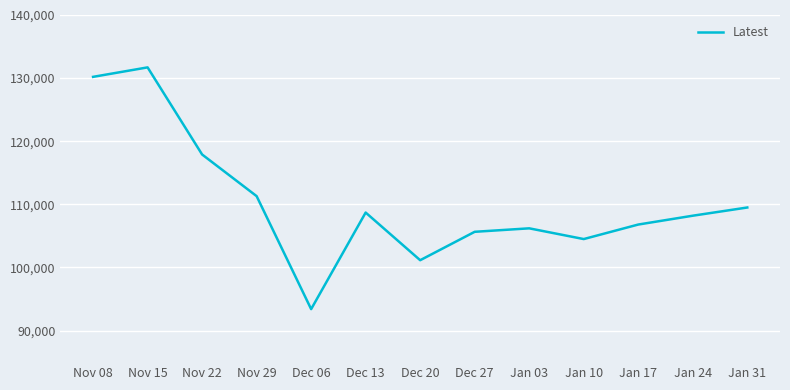

True or false: the data has more than 2 interior local peaks.

True